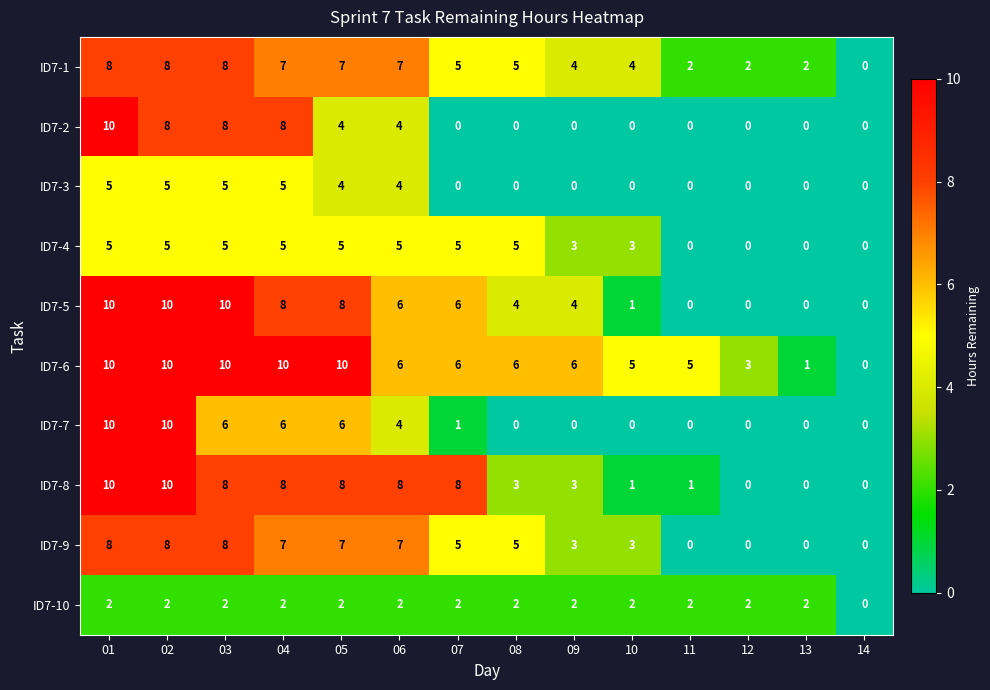

Is it true that ID7-6 equals 6 at 06?

True